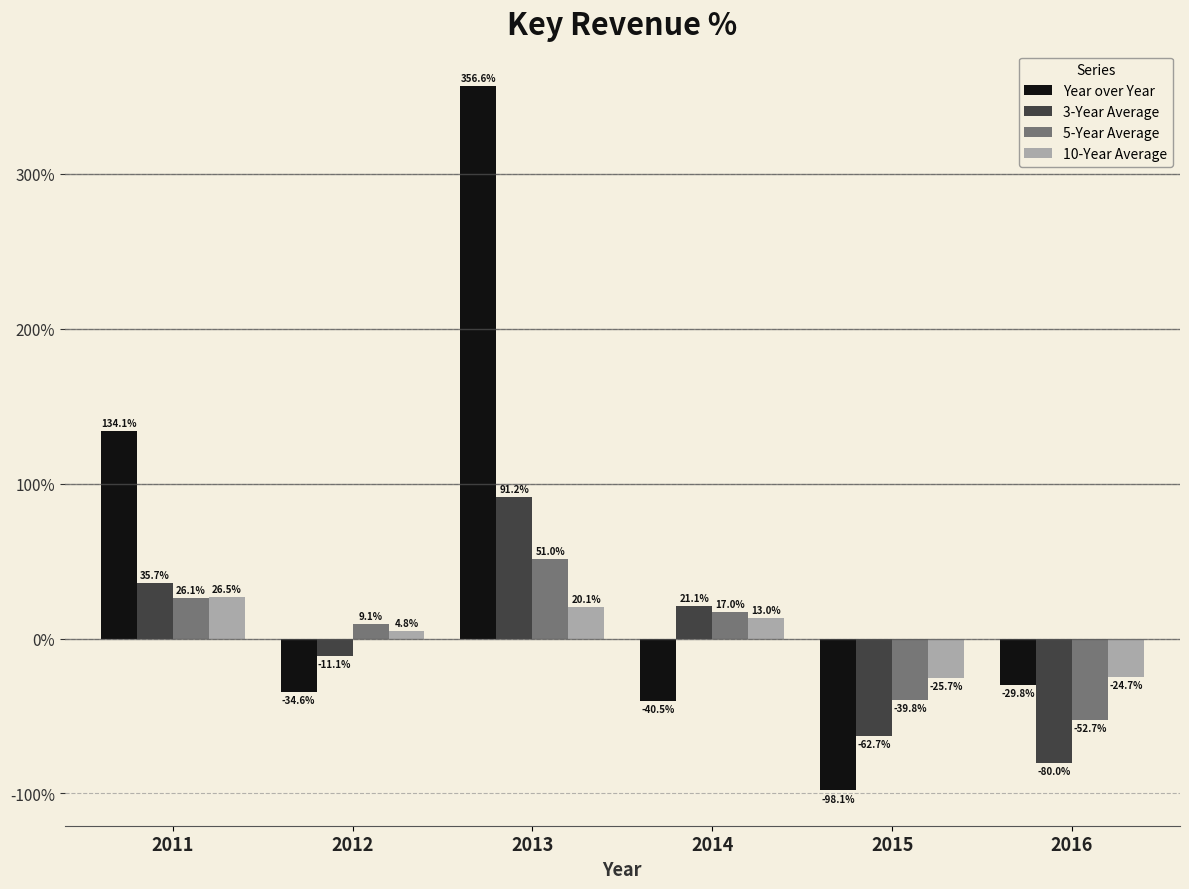

Where is Year over Year nearest to the value 129?

2011